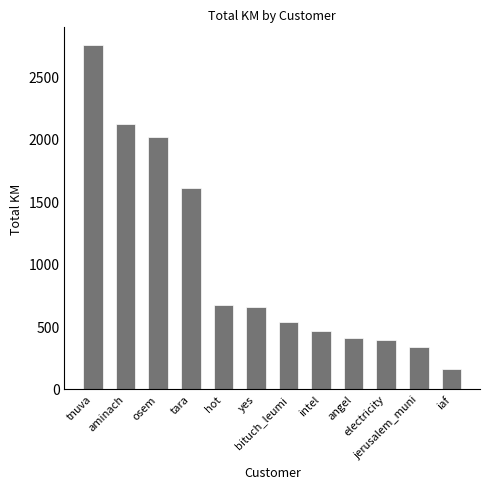

What is the sum of all values?

12116.1